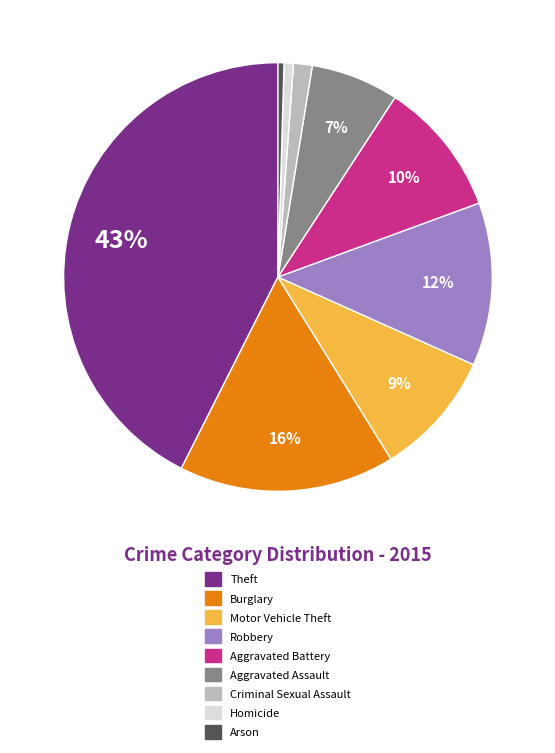

Approximately how many times larger is the value at Aggravated Assault compared to Aggravated Battery?

0.7